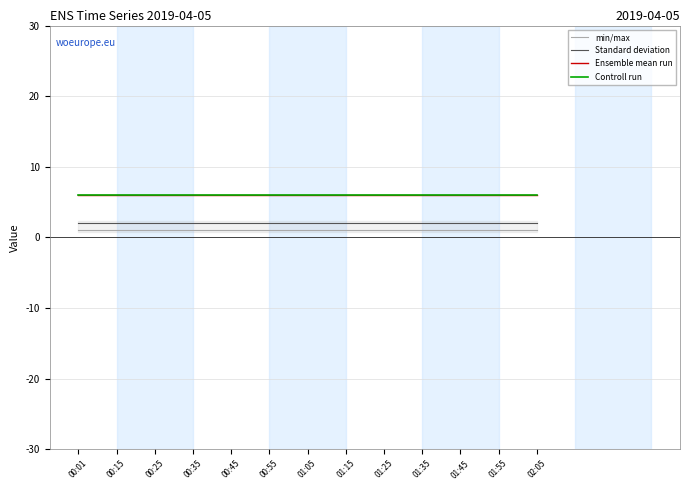

Does the chart have visible grid lines?

Yes